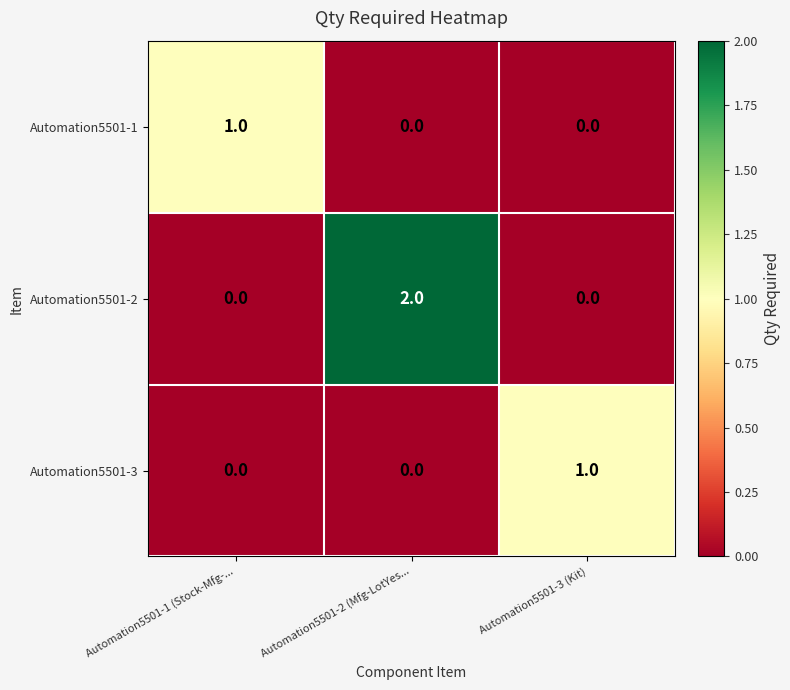

Is it true that Automation5501-2 equals 3 at Automation5501-2 (Mfg-LotYes...?

False